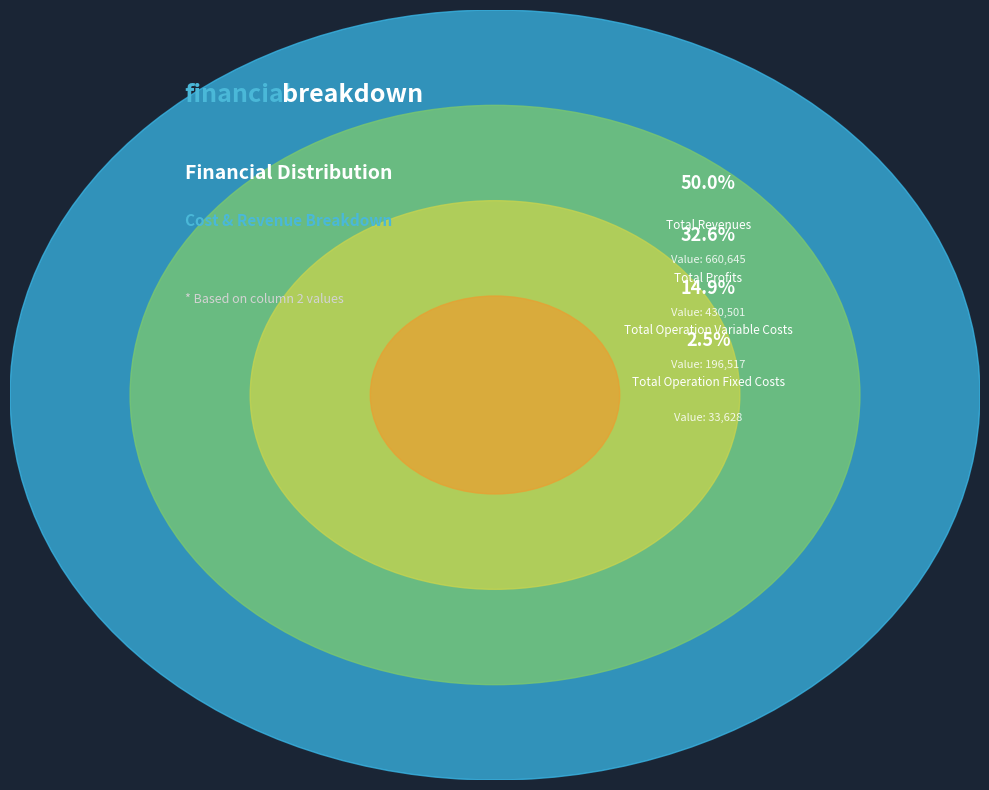

The Total Operation Variable Costs slice represents 1% of the pie. True or false?

False